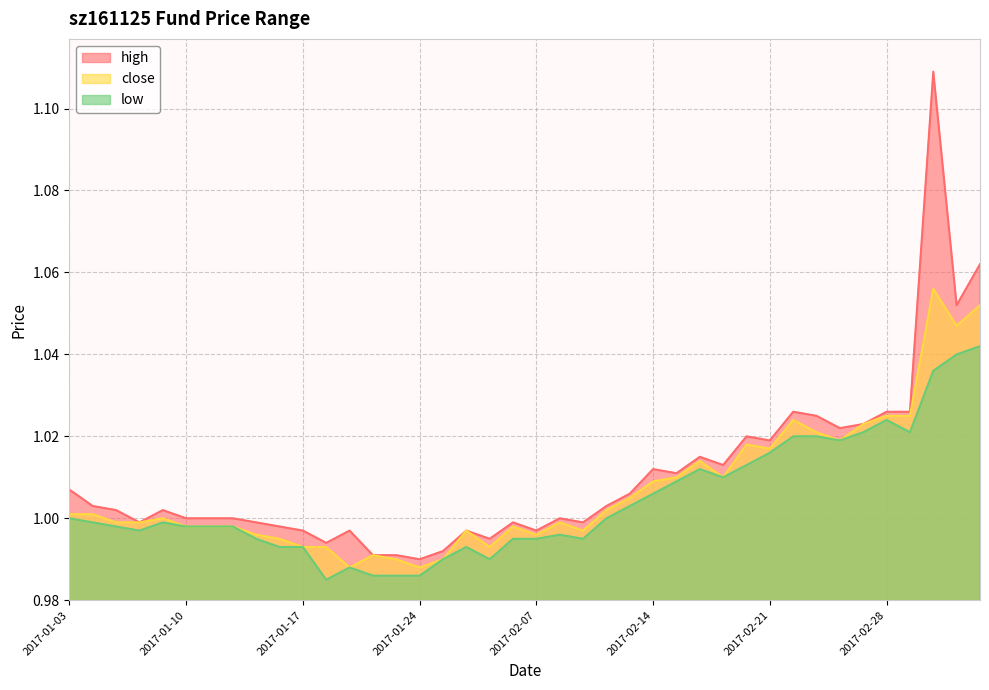

What position from the left is 2017-01-23?

15